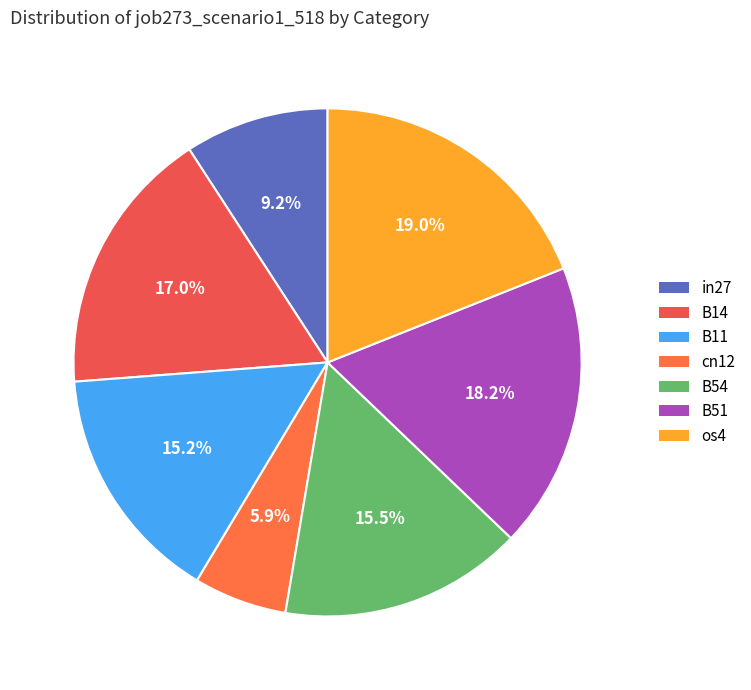

Which category has the biggest portion of the pie?

os4